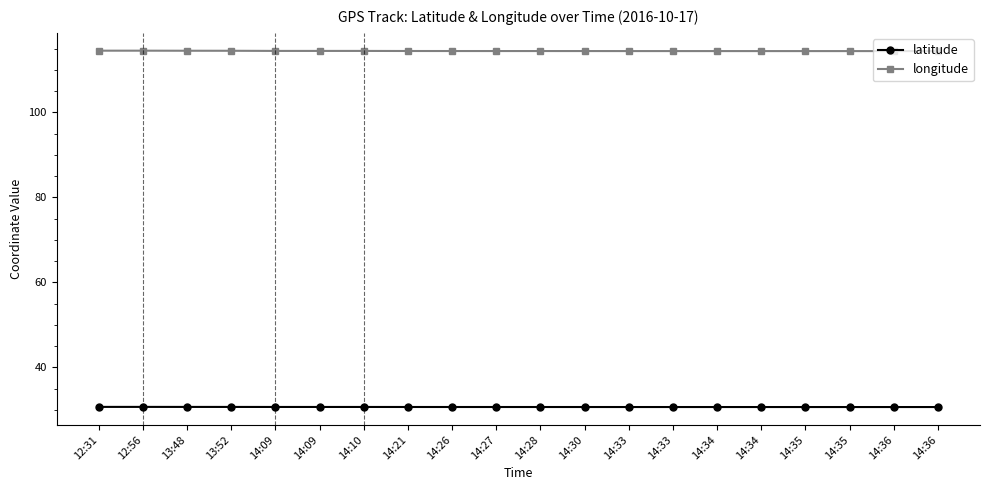

True or false: longitude has a value of 114.4 at 14:35.

True